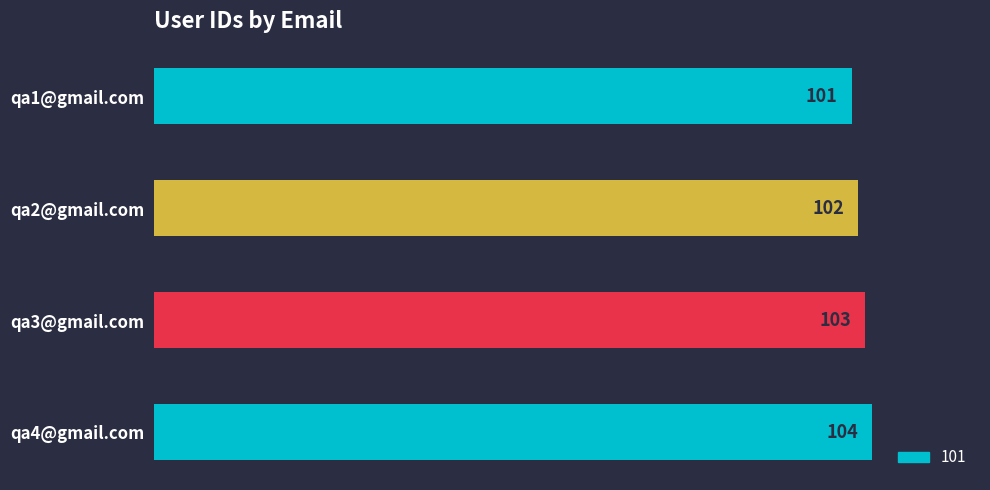

Count the number of data series in this chart.

1